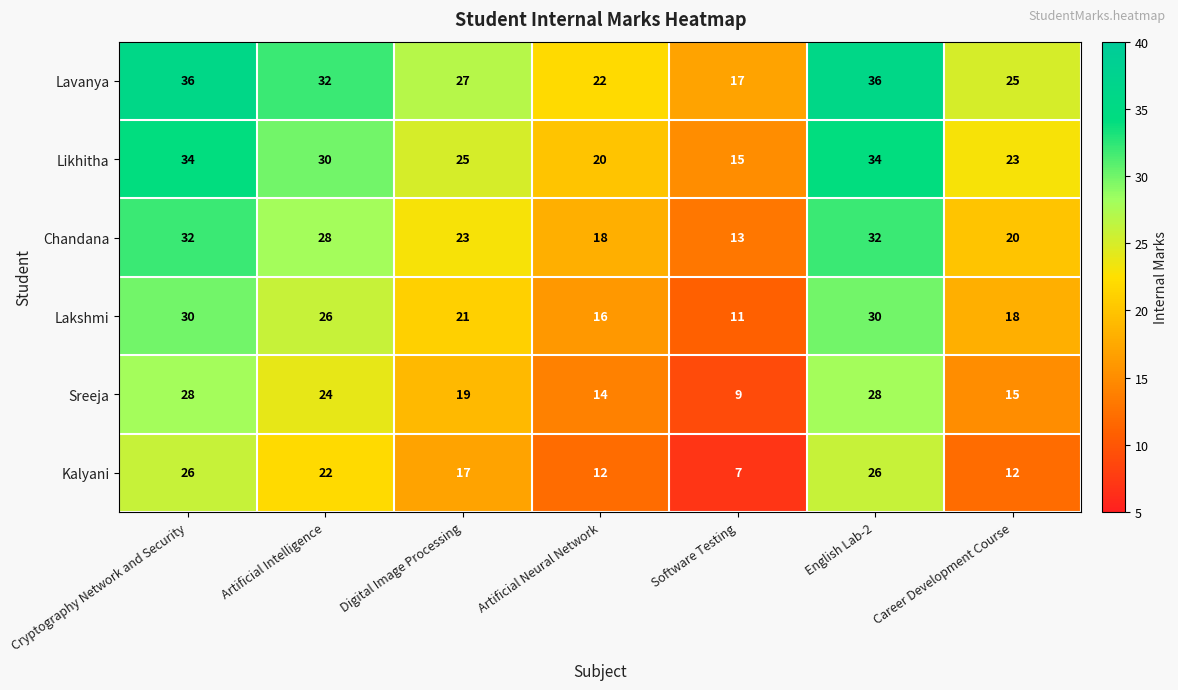

What is the spread (max minus min) of values at Cryptography Network and Security?

10